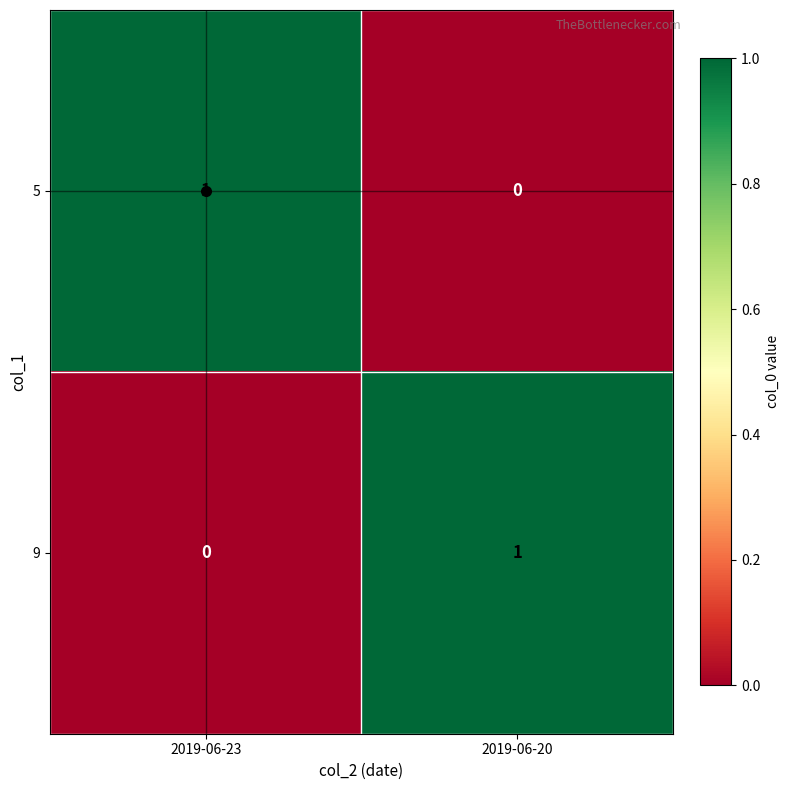

How many series are shown in this chart?

2